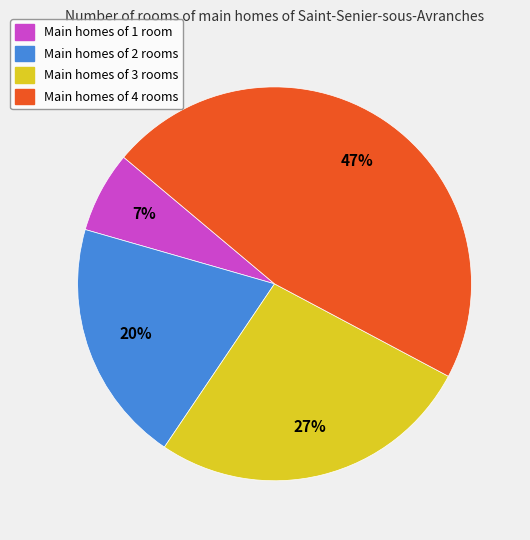

What is the smallest slice in the pie chart?

Main homes of 1 room